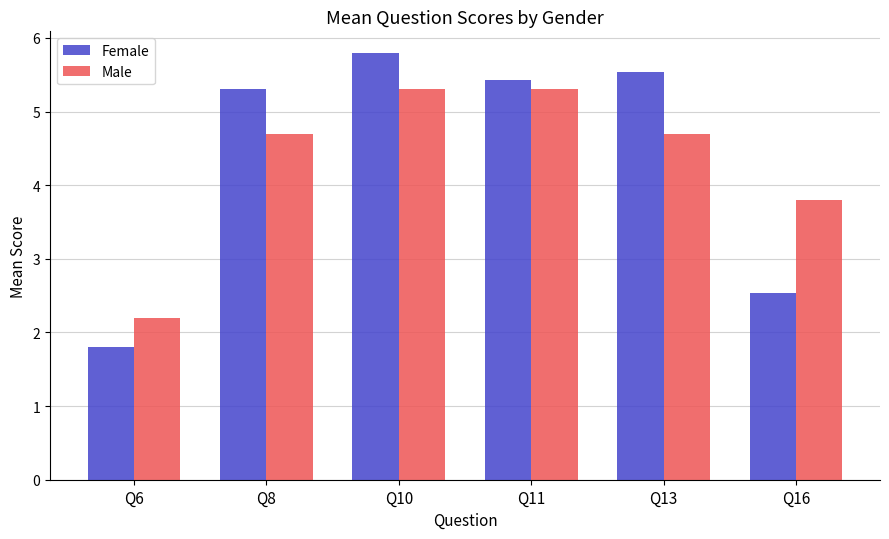

List the series in order of their peak value, lowest first.

Male, Female